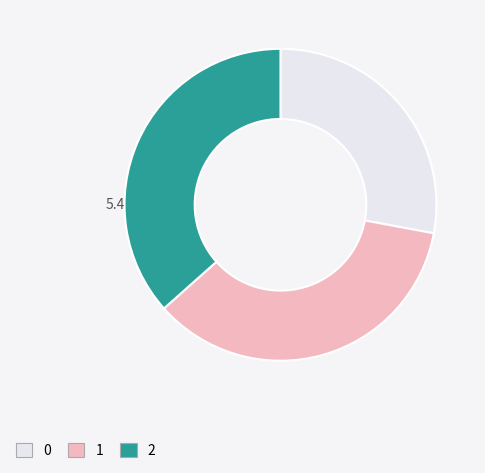

Does 0 account for over 50% of the chart?

No